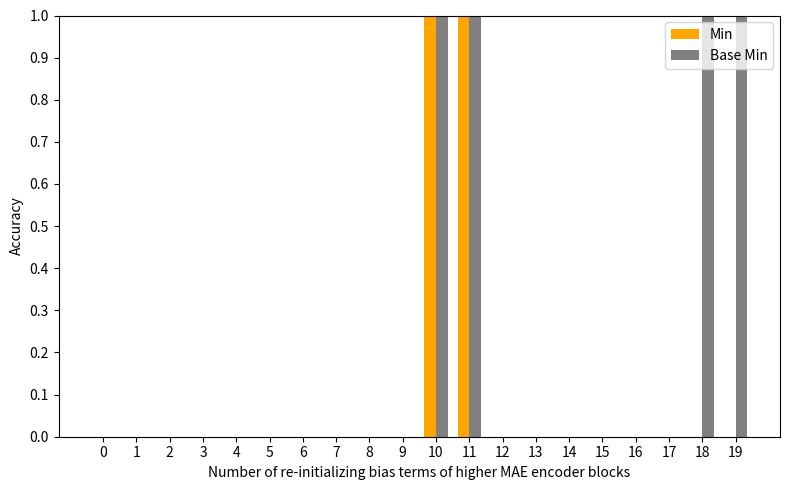

Count the Min values in the range 0 to 1.

20